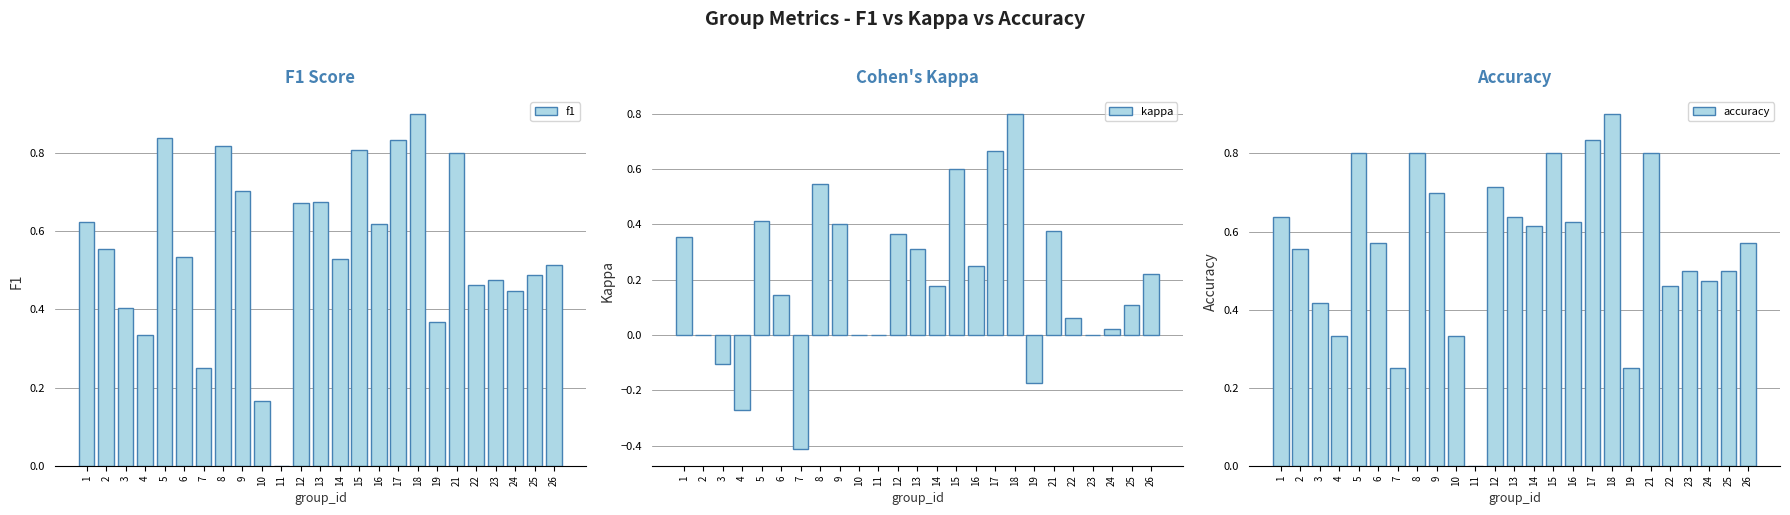

Rank the series by their maximum value, from highest to lowest.

accuracy, f1, kappa